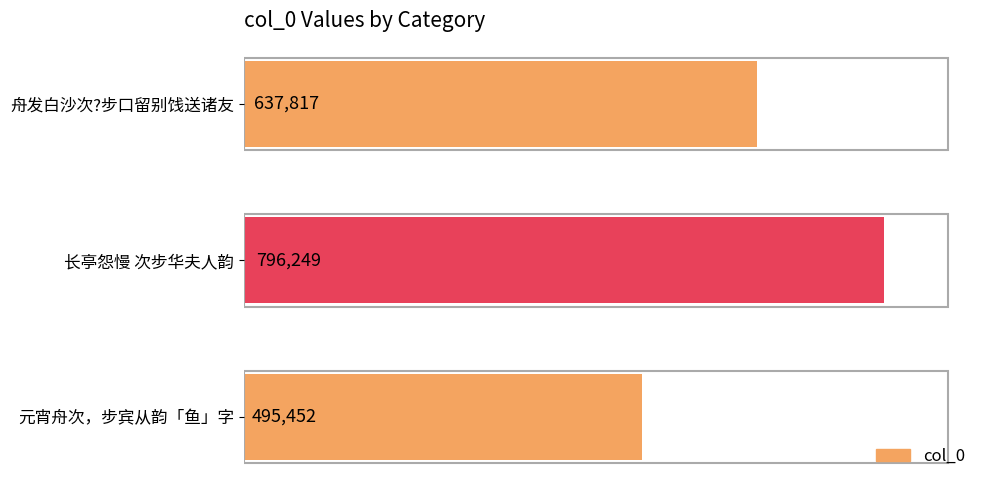

How many bars are there in total?

3